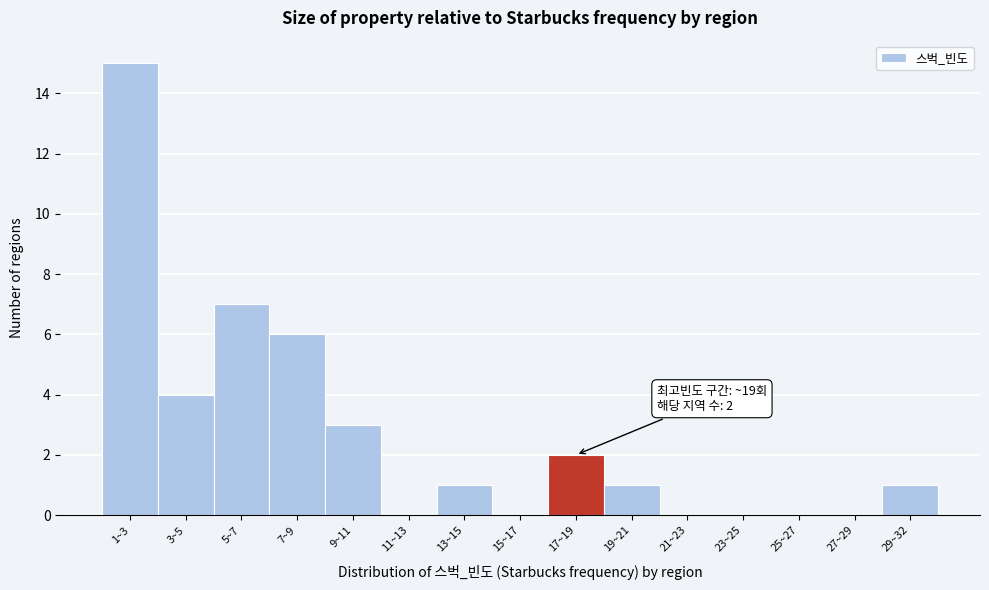

Reading right to left, what are all the values shown in this chart?

29~32=1	27~29=0	25~27=0	23~25=0	21~23=0	19~21=1	17~19=2	15~17=0	13~15=1	11~13=0	9~11=3	7~9=6	5~7=7	3~5=4	1~3=15